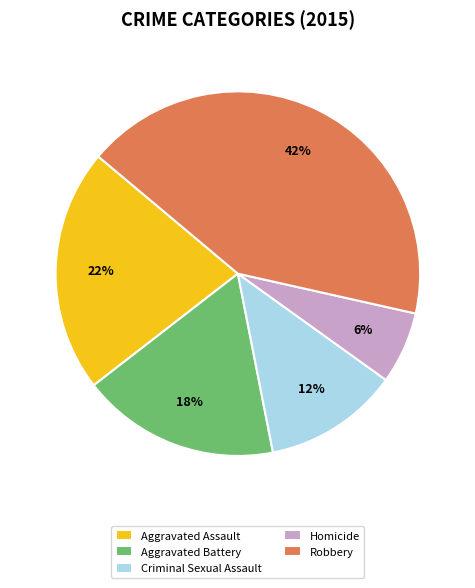

To the nearest percent, what is the average slice percentage?

20%